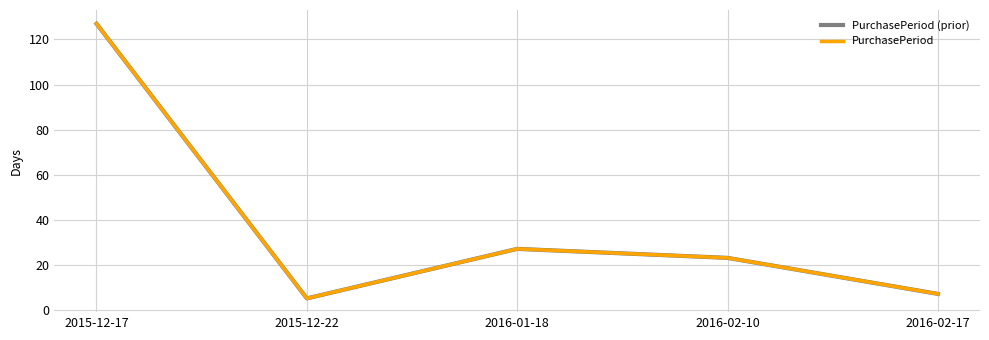

In PurchasePeriod (prior), how many points are higher than both neighbors (excluding endpoints)?

1